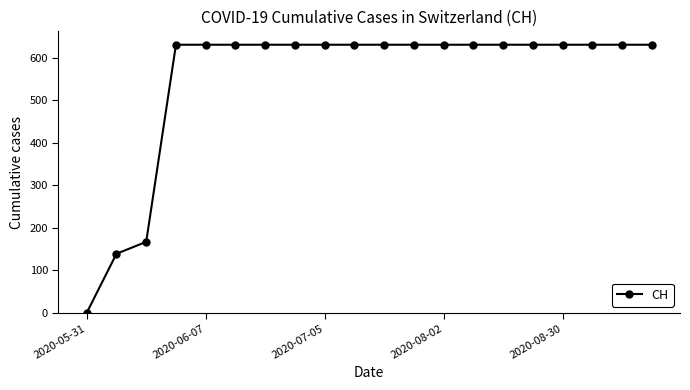

Does the chart display data point markers on the line(s)?

Yes